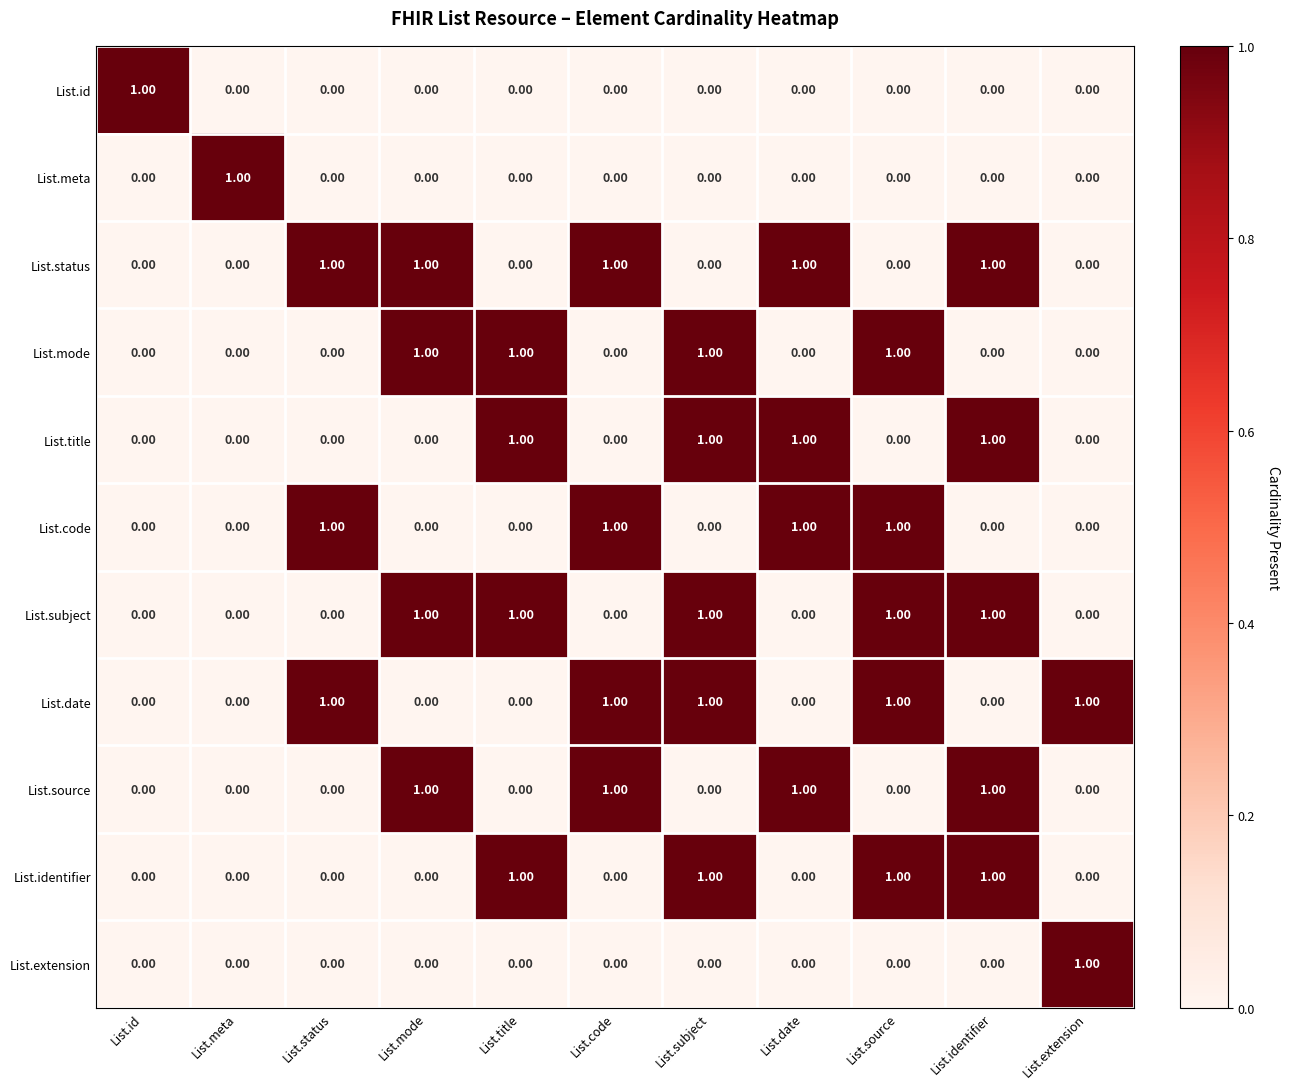

What is the total value across all series at List.source?

5